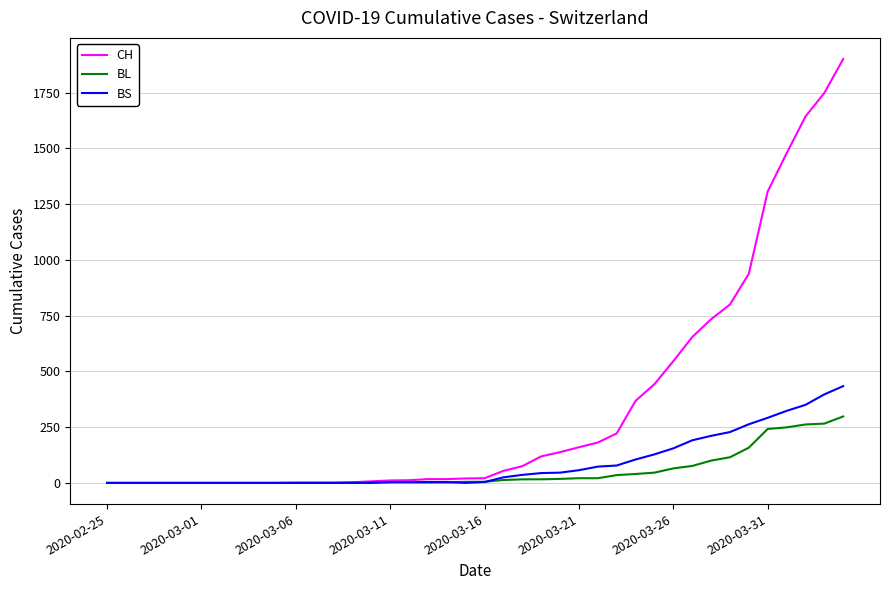

List the series in order of their peak value, highest first.

CH, BS, BL